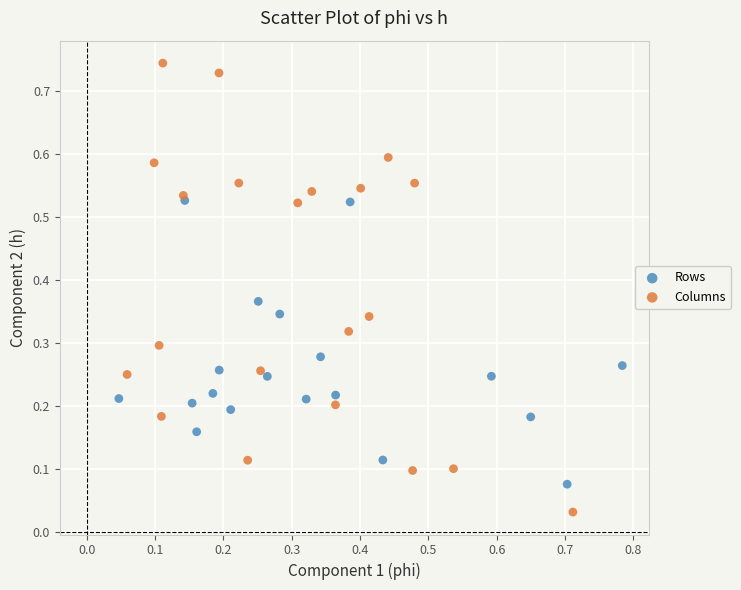

Which series reaches the maximum Y coordinate?

Columns